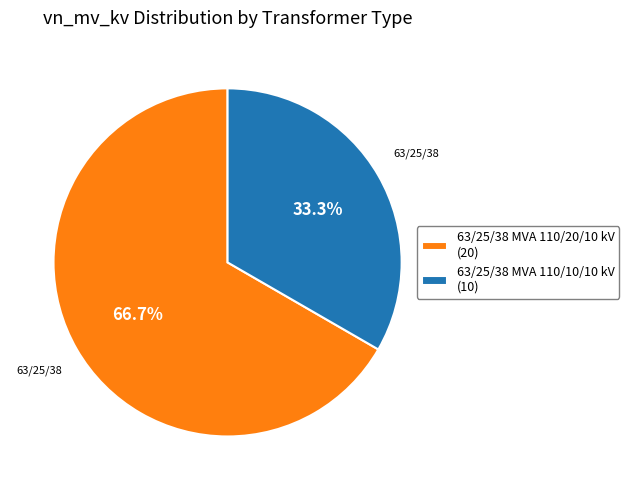

How many slices are in this pie chart?

2